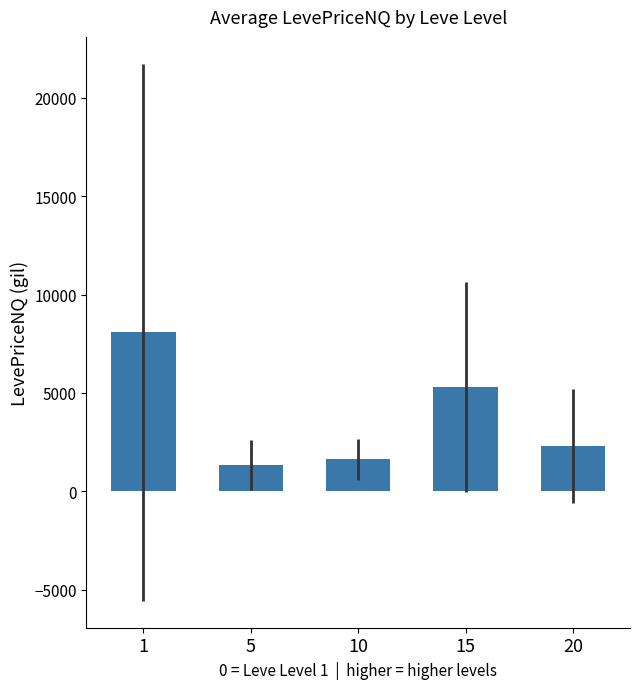

Reading left to right, transcribe all the data shown in this chart.

8084.9	1339.3	1619.1	5303.8	2316.2